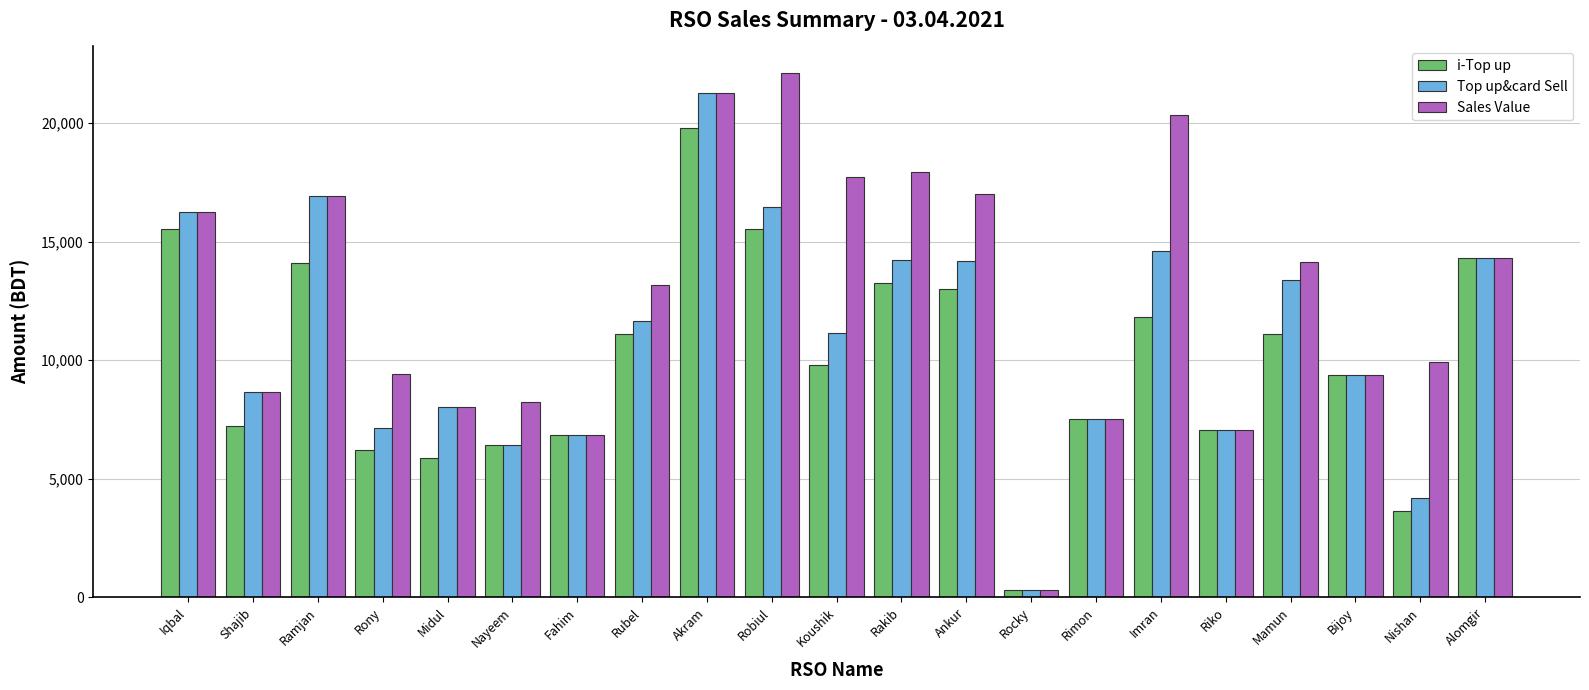

What is the label of the 7th bar from the right?

Rimon